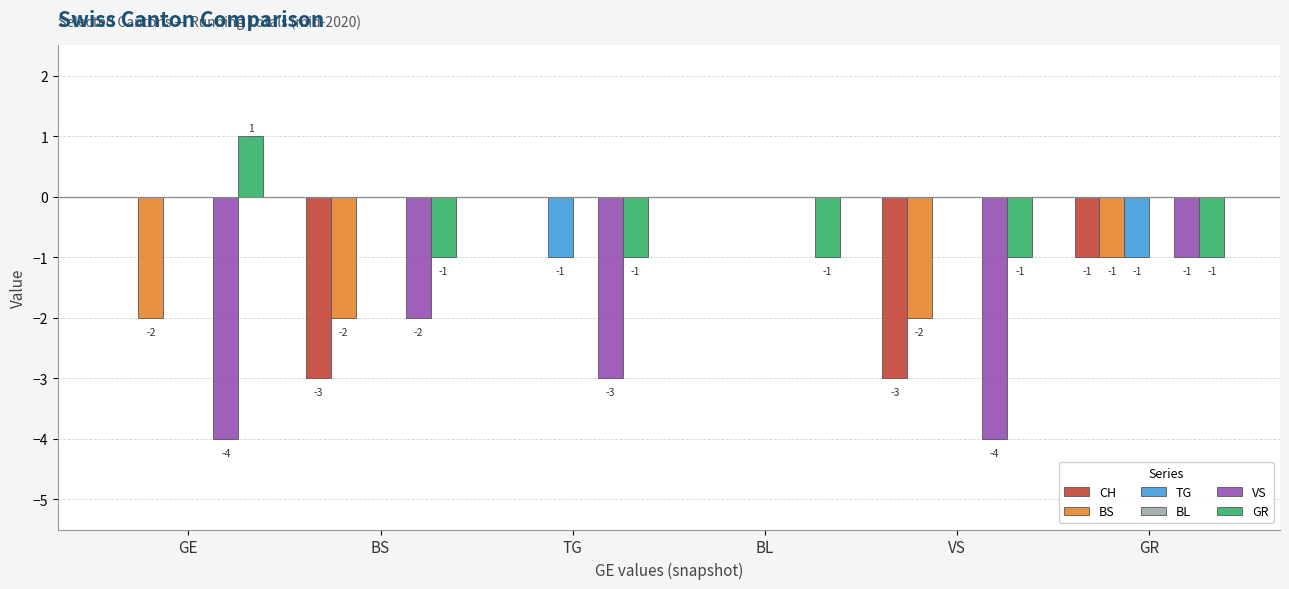

Is it true that VS equals -2 at BS?

True